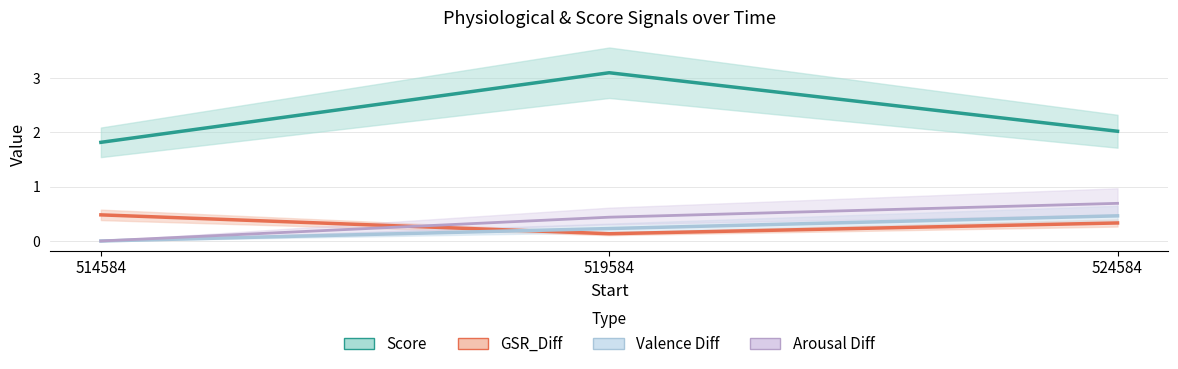

Which series changed the most between 519584 and 524584?

Score